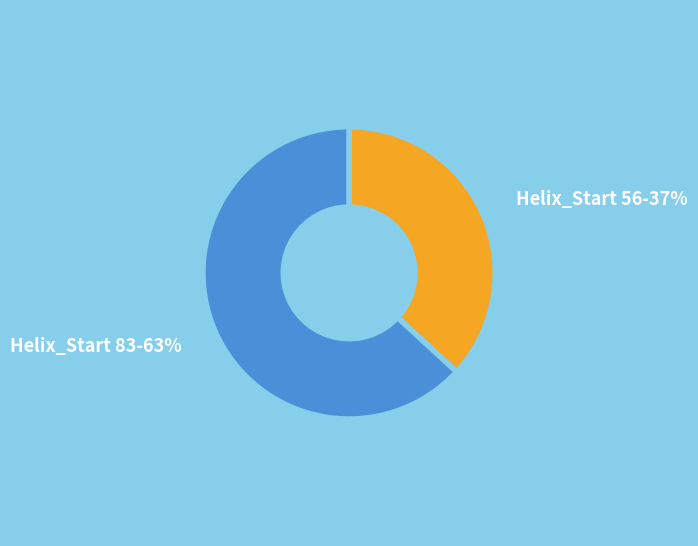

To the nearest percent, what is the difference between the largest and smallest slice percentages?

26%